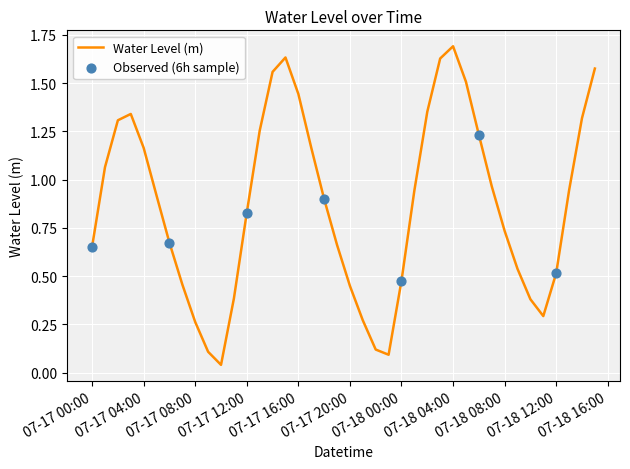

How many lines are shown in the chart?

1